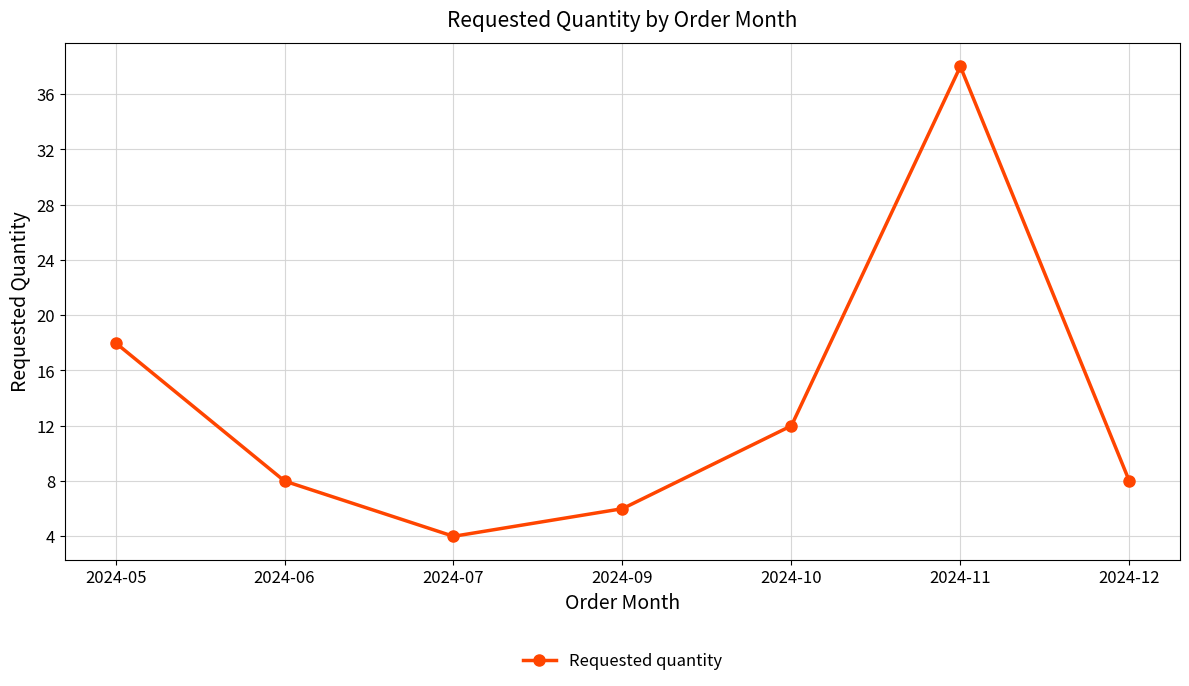

What is the sum of the values at 2024-09 and 2024-06?

14